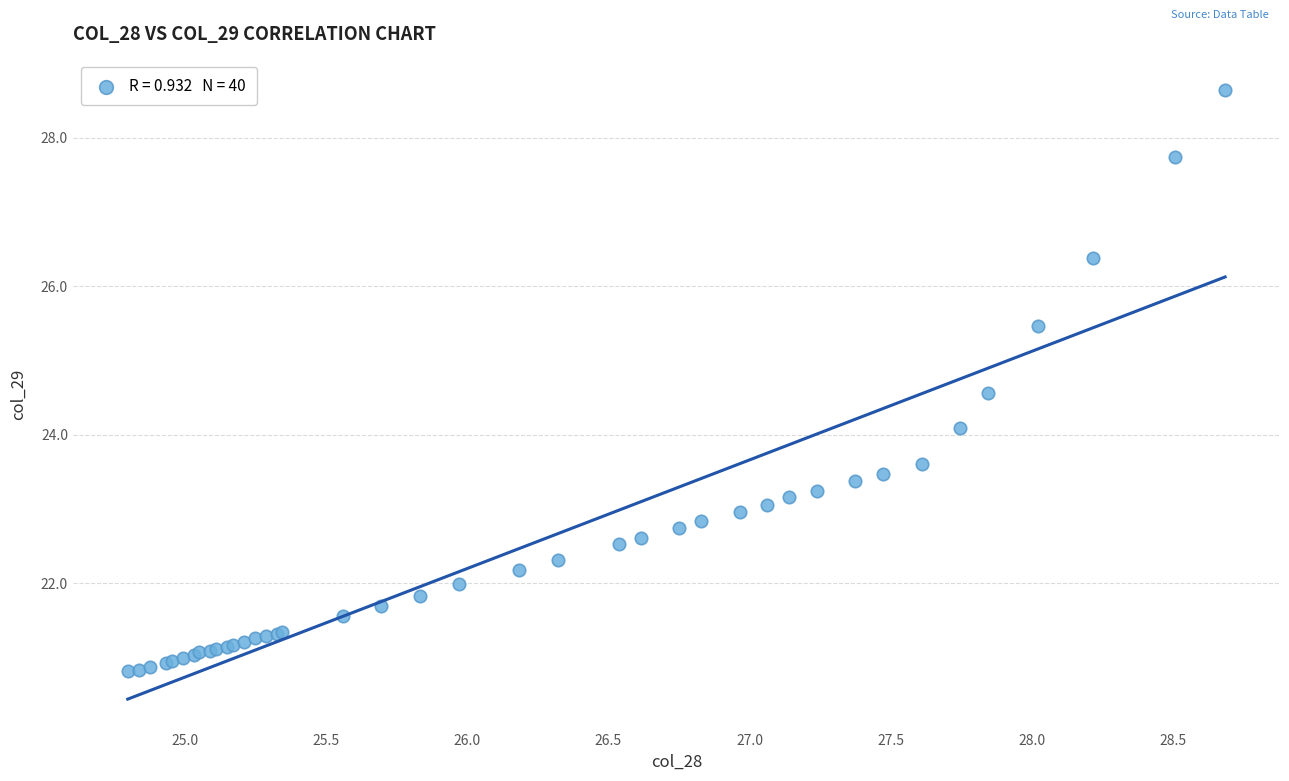

What Y value in the scatter plot is closest to 24?

24.1